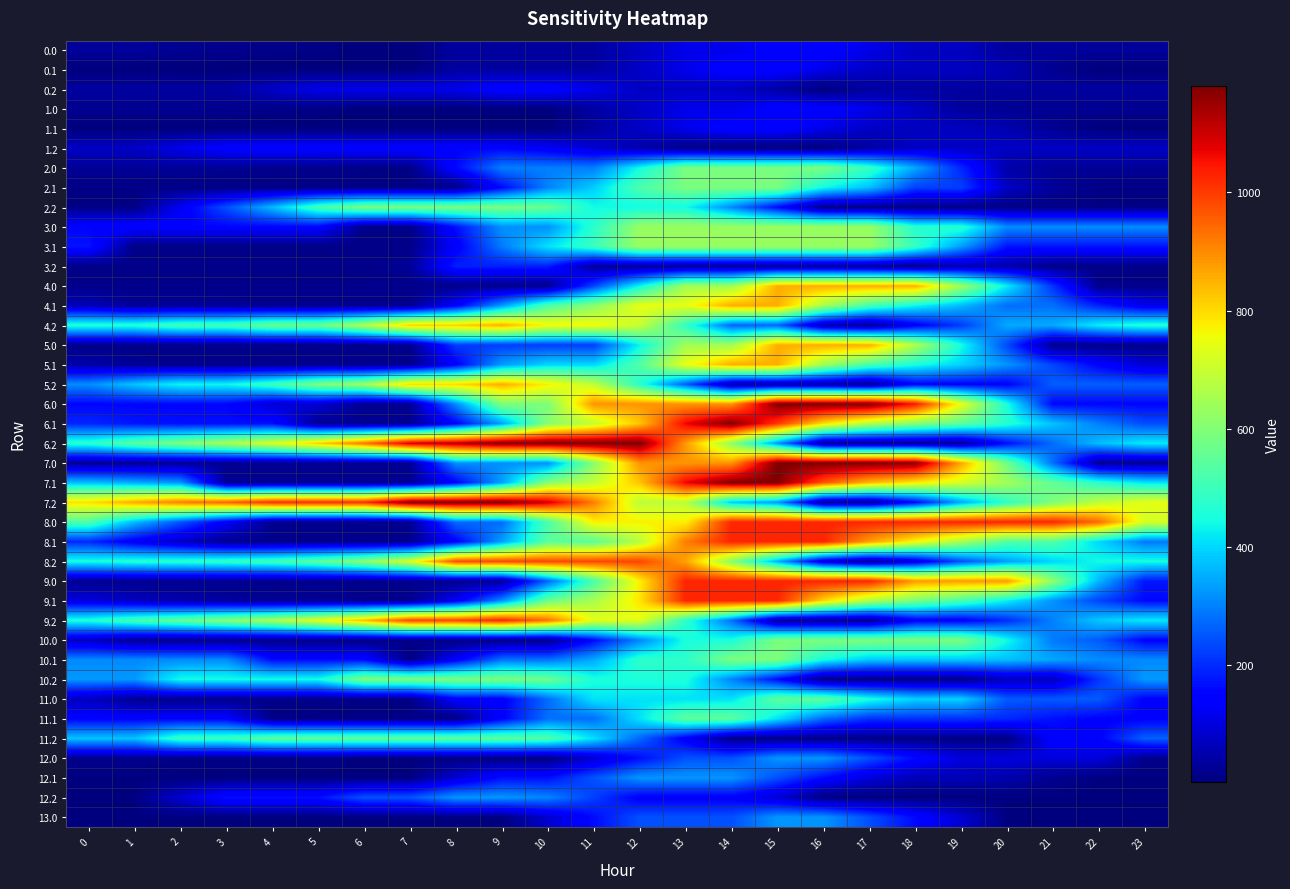

Reading left to right, what are all the values shown in this chart?

0.0: 0=34.7	1=34.7	2=24.3	3=19.9	4=14.9	5=11.1	6=3.0	7=3.0	8=39.1	9=39.1	10=39.1	11=39.1	12=76.8	13=114.4	14=114.4	15=152.0	16=152.0	17=113.6	18=75.2	19=75.2	20=36.8	21=36.8	22=34.7	23=34.7
0.1: 0=3.0	1=3.0	2=3.0	3=3.0	4=3.0	5=3.0	6=3.0	7=3.0	8=39.1	9=39.1	10=39.1	11=39.1	12=76.8	13=114.4	14=152.0	15=152.0	16=114.5	17=76.1	18=70.7	19=70.5	20=55.8	21=23.1	22=3.0	23=3.0
0.2: 0=39.1	1=39.1	2=39.1	3=39.1	4=76.8	5=114.4	6=114.4	7=114.4	8=114.4	9=152.0	10=152.0	11=113.6	12=75.2	13=75.2	14=75.2	15=41.4	16=3.0	17=39.1	18=39.1	19=39.1	20=39.1	21=39.1	22=39.1	23=39.1
1.0: 0=24.3	1=24.3	2=24.3	3=19.9	4=14.9	5=11.1	6=3.0	7=3.0	8=3.0	9=3.0	10=3.0	11=40.7	12=78.3	13=115.9	14=115.9	15=152.0	16=152.0	17=113.6	18=75.2	19=36.8	20=24.3	21=24.3	22=24.3	23=24.3
1.1: 0=3.0	1=3.0	2=3.0	3=3.0	4=3.0	5=3.0	6=3.0	7=3.0	8=3.0	9=3.0	10=3.0	11=39.1	12=76.8	13=114.4	14=152.0	15=152.0	16=114.5	17=76.1	18=70.7	19=70.5	20=55.8	21=23.1	22=3.0	23=3.0
1.2: 0=76.8	1=76.8	2=114.4	3=152.0	4=152.0	5=152.0	6=152.0	7=152.0	8=152.0	9=152.0	10=128.2	11=89.8	12=51.4	13=13.1	14=3.0	15=3.0	16=3.0	17=39.1	18=76.8	19=76.8	20=76.8	21=76.8	22=76.8	23=76.8
2.0: 0=29.2	1=29.2	2=29.2	3=24.8	4=19.9	5=19.9	6=11.8	7=11.8	8=157.3	9=296.9	10=296.9	11=296.9	12=442.5	13=588.0	14=588.0	15=588.0	16=588.0	17=492.2	18=343.7	19=195.2	20=46.7	21=29.2	22=29.2	23=29.2
2.1: 0=11.8	1=11.8	2=11.8	3=11.8	4=11.8	5=11.8	6=11.8	7=11.8	8=11.8	9=157.3	10=302.8	11=388.9	12=522.2	13=588.0	14=588.0	15=588.0	16=439.5	17=372.3	18=223.8	19=223.6	20=75.1	21=31.8	22=11.8	23=11.8
2.2: 0=11.8	1=11.8	2=125.1	3=242.9	4=367.3	5=512.8	6=588.0	7=588.0	8=588.0	9=588.0	10=564.2	11=442.4	12=442.4	13=442.4	14=308.7	15=160.2	16=11.8	17=11.8	18=11.8	19=11.8	20=11.8	21=11.8	22=11.8	23=11.8
3.0: 0=153.2	1=153.2	2=153.2	3=153.2	4=153.2	5=153.2	6=12.6	7=12.6	8=169.1	9=319.2	10=319.2	11=475.6	12=632.0	13=632.0	14=632.0	15=632.0	16=632.0	17=632.0	18=472.4	19=472.4	20=312.8	21=312.8	22=312.8	23=312.8
3.1: 0=172.2	1=12.6	2=12.6	3=12.6	4=12.6	5=12.6	6=12.6	7=12.6	8=136.6	9=293.0	10=412.6	11=498.7	12=632.0	13=632.0	14=632.0	15=632.0	16=632.0	17=632.0	18=491.4	19=331.8	20=172.2	21=172.2	22=172.2	23=172.2
3.2: 0=14.3	1=14.3	2=14.3	3=14.3	4=14.3	5=14.3	6=14.3	7=30.5	8=186.7	9=186.7	10=186.7	11=29.8	12=29.8	13=29.8	14=29.8	15=29.8	16=29.8	17=29.8	18=12.6	19=54.3	20=48.0	21=14.3	22=14.3	23=14.3
4.0: 0=17.1	1=17.1	2=17.1	3=17.1	4=17.1	5=17.1	6=17.1	7=17.1	8=17.1	9=17.1	10=17.1	11=229.0	12=432.3	13=644.1	14=644.1	15=856.0	16=856.0	17=856.0	18=856.0	19=639.8	20=423.7	21=207.5	22=17.1	23=17.1
4.1: 0=60.3	1=27.9	2=27.9	3=27.9	4=17.1	5=20.3	6=17.1	7=17.1	8=141.1	9=330.3	10=524.1	11=610.2	12=743.5	13=743.5	14=856.0	15=856.0	16=653.7	17=514.7	18=437.6	19=365.7	20=279.3	21=279.3	22=187.5	23=116.4
4.2: 0=468.8	1=468.8	2=511.8	3=511.8	4=565.9	5=565.9	6=665.1	7=815.9	8=815.9	9=856.0	10=760.5	11=760.5	12=699.3	13=483.2	14=267.0	15=267.0	16=50.8	17=17.1	18=134.9	19=218.4	20=346.9	21=346.9	22=427.6	23=468.8
5.0: 0=17.1	1=17.1	2=17.1	3=17.1	4=17.1	5=17.1	6=17.1	7=17.1	8=220.4	9=220.4	10=220.4	11=220.4	12=432.3	13=644.1	14=644.1	15=856.0	16=856.0	17=856.0	18=665.6	19=449.4	20=233.3	21=17.1	22=17.1	23=17.1
5.1: 0=46.1	1=25.8	2=18.8	3=17.1	4=17.1	5=17.1	6=17.1	7=17.1	8=141.1	9=330.3	10=398.3	11=398.3	12=531.6	13=743.5	14=856.0	15=855.3	16=647.0	17=520.1	18=455.1	19=395.3	20=321.1	21=228.8	22=149.1	23=90.1
5.2: 0=313.6	1=381.2	2=436.1	3=436.1	4=502.1	5=597.1	6=641.3	7=804.0	8=804.0	9=856.0	10=772.6	11=687.2	12=471.0	13=254.9	14=38.7	15=38.7	16=38.7	17=17.1	18=146.8	19=146.8	20=146.8	21=260.3	22=260.3	23=260.3
6.0: 0=155.8	1=155.8	2=155.8	3=155.8	4=91.3	5=91.3	6=23.6	7=23.6	8=315.7	9=595.9	10=595.9	11=887.9	12=887.9	13=887.9	14=887.9	15=1180.0	16=1180.0	17=1180.0	18=1043.5	19=745.6	20=453.8	21=155.8	22=155.8	23=155.8
6.1: 0=195.0	1=174.7	2=167.7	3=166.0	4=166.0	5=23.6	6=23.6	7=23.6	8=147.6	9=336.7	10=608.1	11=694.2	12=827.5	13=1066.5	14=1179.0	15=1004.2	16=795.8	17=669.0	18=604.0	19=544.2	20=469.9	21=377.6	22=298.0	23=239.0
6.2: 0=476.5	1=544.1	2=599.0	3=658.4	4=724.3	5=819.3	6=930.4	7=1093.2	8=1128.0	9=1180.0	10=1180.0	11=1180.0	12=1180.0	13=882.0	14=619.6	15=321.6	16=23.6	17=23.6	18=23.6	19=23.6	20=164.0	21=277.5	22=370.1	23=423.1
7.0: 0=23.6	1=23.6	2=23.6	3=23.6	4=23.6	5=23.6	6=23.6	7=23.6	8=315.6	9=315.6	10=315.6	11=607.7	12=888.0	13=888.0	14=888.0	15=1180.0	16=1180.0	17=1180.0	18=1165.1	19=867.2	20=575.4	21=277.4	22=23.6	23=23.6
7.1: 0=369.8	1=349.5	2=321.6	3=23.6	4=23.6	5=23.6	6=23.6	7=23.6	8=147.6	9=336.7	10=608.1	11=694.2	12=827.5	13=1066.5	14=1179.0	15=1179.0	16=970.7	17=843.8	18=778.8	19=719.0	20=644.8	21=552.5	22=472.8	23=413.8
7.2: 0=794.3	1=861.9	2=916.8	3=951.3	4=1017.3	5=1017.3	6=1017.3	7=1180.0	8=1180.0	9=1180.0	10=1096.6	11=915.2	12=682.7	13=682.7	14=384.7	15=321.6	16=23.6	17=23.6	18=153.3	19=341.4	20=481.8	21=595.3	22=687.9	23=740.9
8.0: 0=526.7	1=367.6	2=248.1	3=134.6	4=20.6	5=20.6	6=20.6	7=20.6	8=275.0	9=275.0	10=519.1	11=773.6	12=773.6	13=773.6	14=1028.0	15=1028.0	16=1028.0	17=1028.0	18=1028.0	19=1028.0	20=1028.0	21=1028.0	22=940.1	23=718.6
8.1: 0=198.0	1=128.2	2=71.7	3=20.6	4=20.6	5=20.6	6=20.6	7=20.6	8=144.5	9=333.7	10=543.1	11=543.1	12=676.4	13=915.5	14=1028.0	15=1028.0	16=1028.0	17=876.7	18=762.2	19=652.9	20=529.2	21=529.2	22=400.0	23=291.5
8.2: 0=451.7	1=470.7	2=477.1	3=488.0	4=505.5	5=552.0	6=614.6	7=728.8	8=982.9	9=986.4	10=986.4	11=986.4	12=986.4	13=870.4	14=610.8	15=351.2	16=91.6	17=20.6	18=101.7	19=241.3	20=333.2	21=398.2	22=442.3	23=446.8
9.0: 0=20.6	1=20.6	2=20.6	3=20.6	4=20.6	5=20.6	6=20.6	7=20.6	8=20.6	9=20.6	10=264.7	11=519.1	12=773.6	13=1028.0	14=1028.0	15=1028.0	16=1028.0	17=1028.0	18=880.5	19=880.5	20=880.5	21=620.9	22=361.3	23=176.1
9.1: 0=102.7	1=69.2	2=49.1	3=34.3	4=22.5	5=24.8	6=20.6	7=20.6	8=126.0	9=315.2	10=569.6	11=655.7	12=789.0	13=1028.0	14=1028.0	15=1028.0	16=806.5	17=666.5	18=588.4	19=515.5	20=428.1	21=322.7	22=229.9	23=157.8
9.2: 0=462.3	1=517.0	2=559.1	3=605.6	4=658.7	5=740.8	6=839.1	7=988.9	8=988.9	9=1028.0	10=931.5	11=736.9	12=736.9	13=477.3	14=280.2	15=20.6	16=20.6	17=20.6	18=137.4	19=137.4	20=201.3	21=302.0	22=381.7	23=421.8
10.0: 0=69.3	1=23.3	2=16.9	3=16.5	4=15.6	5=15.9	6=11.8	7=11.8	8=11.8	9=11.8	10=11.8	11=158.4	12=304.9	13=451.4	14=451.4	15=592.0	16=592.0	17=592.0	18=592.0	19=592.0	20=442.5	21=293.0	22=256.4	23=148.0
10.1: 0=310.8	1=310.8	2=310.8	3=310.8	4=161.3	5=161.3	6=161.3	7=11.8	8=135.8	9=282.3	10=282.3	11=346.2	12=479.5	13=479.5	14=592.0	15=592.0	16=447.3	17=384.1	18=382.7	19=382.7	20=372.1	21=343.4	22=310.8	23=310.8
10.2: 0=328.2	1=328.2	2=445.5	3=445.5	4=445.5	5=445.5	6=592.0	7=592.0	8=592.0	9=592.0	10=572.3	11=454.4	12=454.4	13=454.4	14=305.0	15=161.3	16=11.8	17=11.8	18=11.8	19=11.8	20=66.3	21=66.3	22=212.8	23=328.2
11.0: 0=68.4	1=22.4	2=16.0	3=15.7	4=14.8	5=15.0	6=11.0	7=11.0	8=141.1	9=141.1	10=276.7	11=412.4	12=412.4	13=412.4	14=412.4	15=548.0	16=548.0	17=456.2	18=393.9	19=393.9	20=255.6	21=255.6	22=255.6	23=147.2
11.1: 0=149.3	1=149.3	2=149.3	3=149.3	4=11.0	5=11.0	6=11.0	7=11.0	8=11.0	9=146.6	10=279.1	11=279.1	12=412.4	13=548.0	14=548.0	15=409.6	16=271.2	17=208.0	18=206.7	19=206.7	20=196.0	21=167.4	22=149.3	23=149.3
11.2: 0=377.7	1=377.7	2=495.0	3=495.0	4=548.0	5=548.0	6=548.0	7=548.0	8=548.0	9=548.0	10=528.3	11=410.4	12=272.1	13=133.7	14=11.0	15=11.0	16=11.0	17=11.0	18=11.0	19=11.0	20=11.0	21=146.6	22=146.6	23=262.0
12.0: 0=18.0	1=18.0	2=11.6	3=11.2	4=10.3	5=10.5	6=6.5	7=6.5	8=6.5	9=6.5	10=6.5	11=86.7	12=163.6	13=243.8	14=243.8	15=324.0	16=324.0	17=242.2	18=160.4	19=99.8	20=99.8	21=99.8	22=99.8	23=18.0
12.1: 0=6.5	1=6.5	2=6.5	3=6.5	4=6.5	5=6.5	6=6.5	7=6.5	8=86.7	9=166.9	10=166.9	11=247.1	12=324.0	13=324.0	14=324.0	15=242.2	16=160.4	17=97.2	18=61.8	19=61.8	20=51.2	21=22.5	22=6.5	23=6.5
12.2: 0=6.5	1=6.5	2=86.7	3=166.9	4=166.9	5=166.9	6=247.1	7=247.1	8=324.0	9=324.0	10=304.3	11=222.4	12=140.6	13=140.6	14=140.6	15=88.3	16=6.5	17=6.5	18=6.5	19=6.5	20=6.5	21=6.5	22=6.5	23=6.5
13.0: 0=6.5	1=6.5	2=6.5	3=6.5	4=6.5	5=6.5	6=6.5	7=6.5	8=6.5	9=6.5	10=83.4	11=163.6	12=243.8	13=243.8	14=243.8	15=324.0	16=324.0	17=242.2	18=160.4	19=88.3	20=6.5	21=6.5	22=6.5	23=6.5